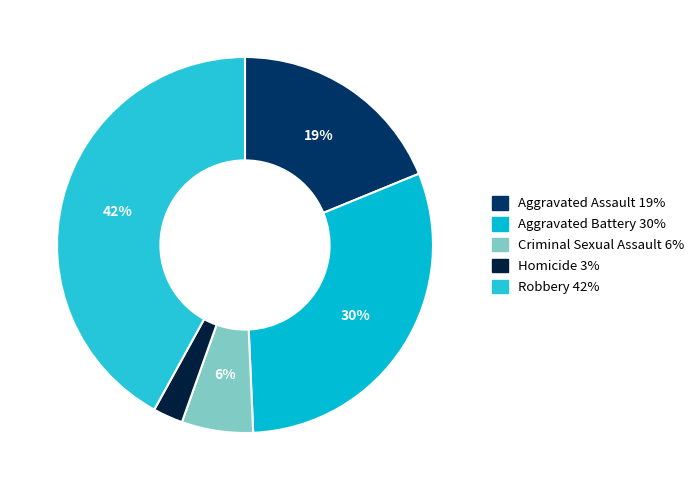

Between Aggravated Assault and Aggravated Battery, which is larger?

Aggravated Battery